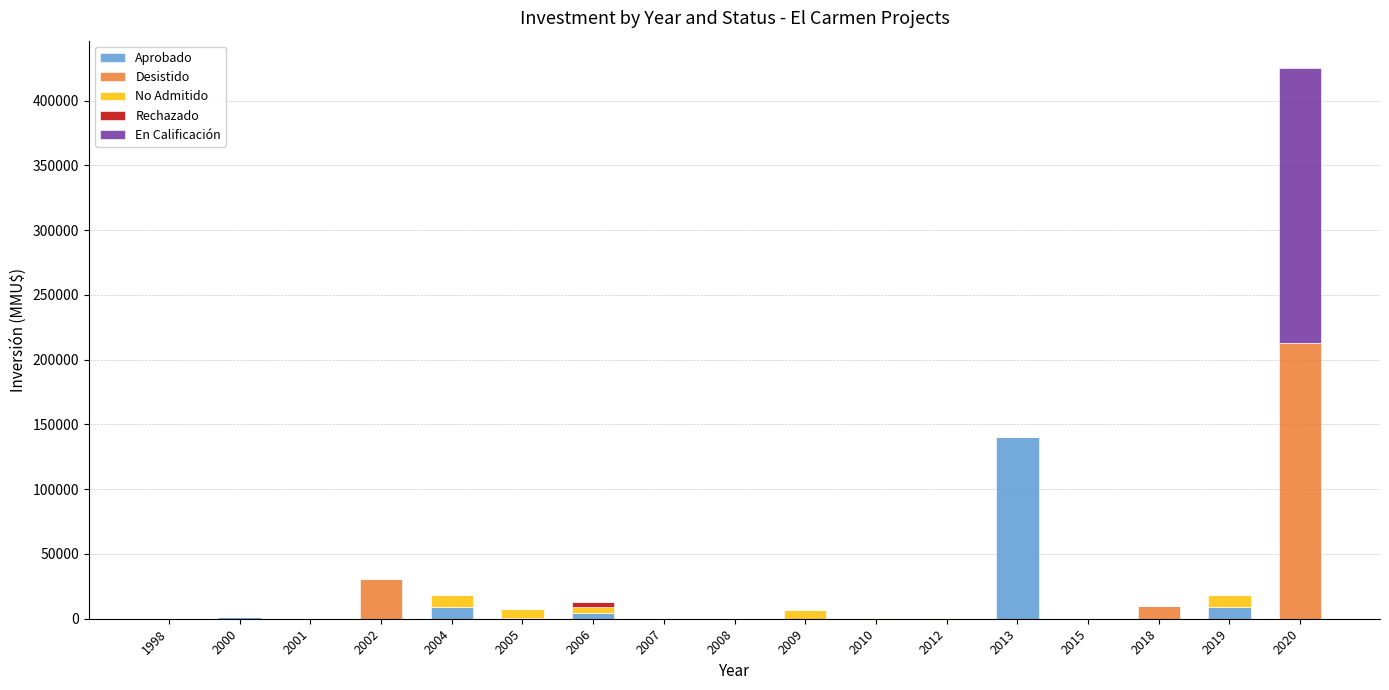

How many series are shown in this chart?

5